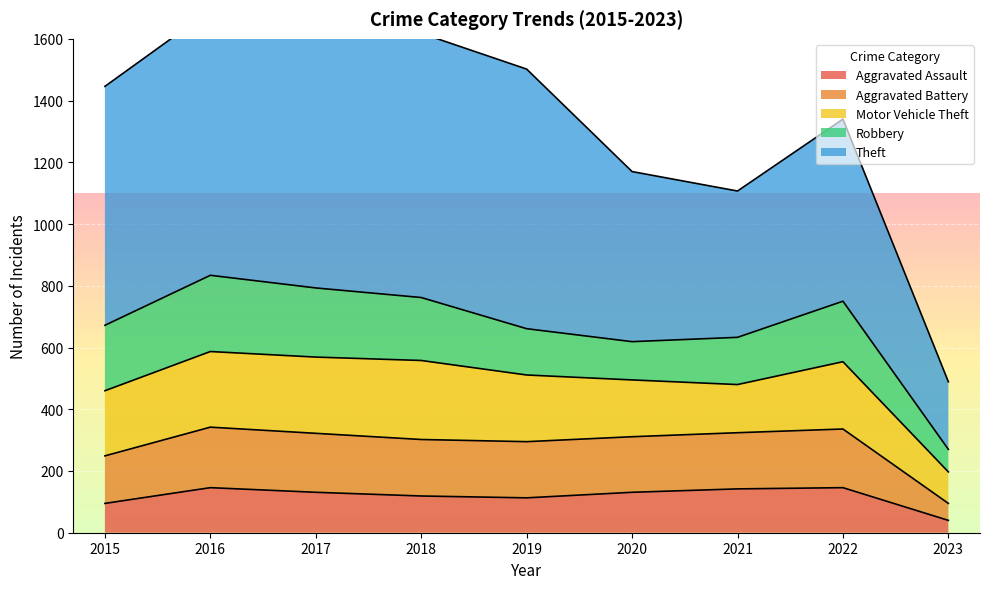

What is the spread (max minus min) of values at 2015?

679